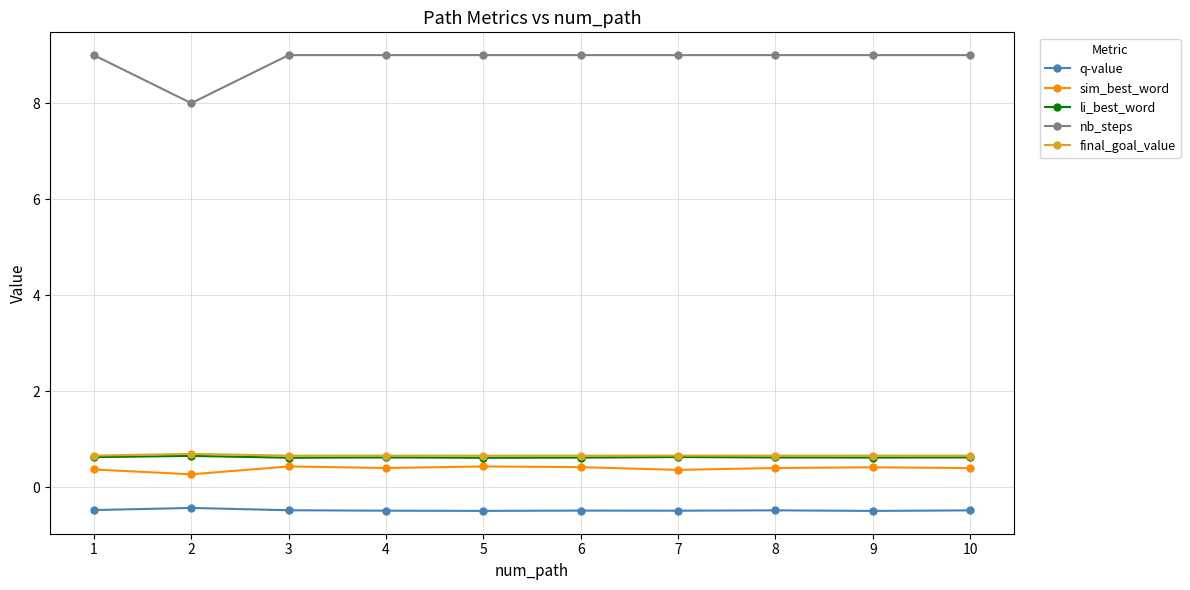

What is the value of the final_goal_value point at the 3rd from the left?

0.7